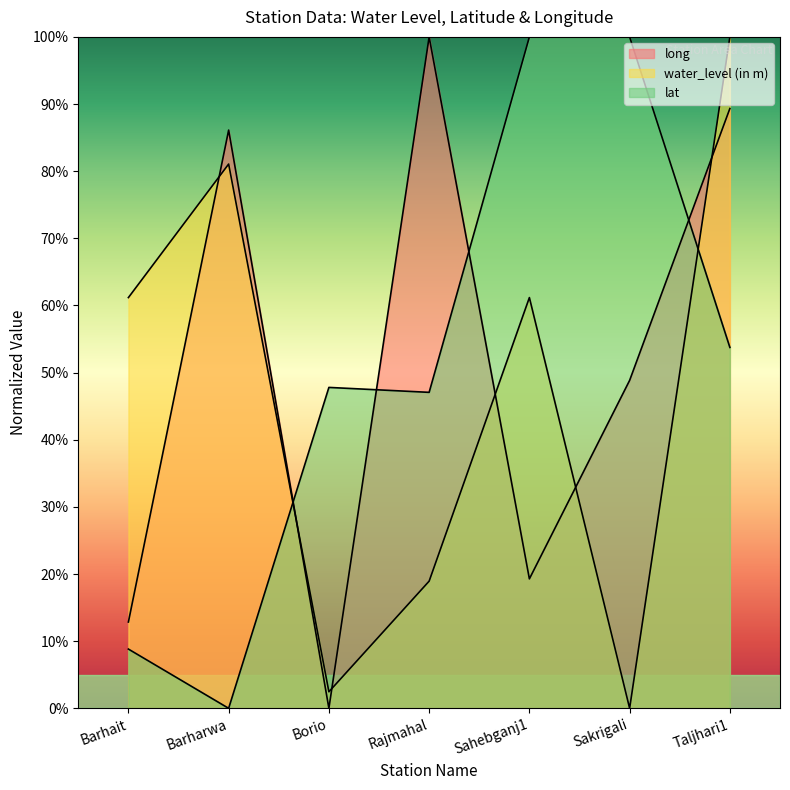

What are all the series names shown in the legend?

long, water_level (in m), lat